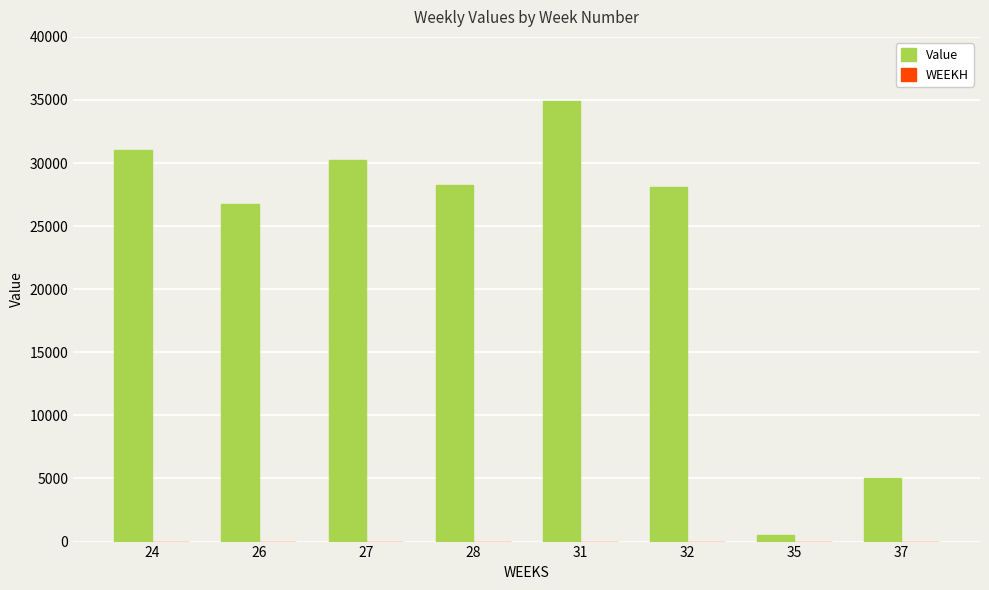

Approximately how many times larger is the value at 31 compared to 32?

1.2